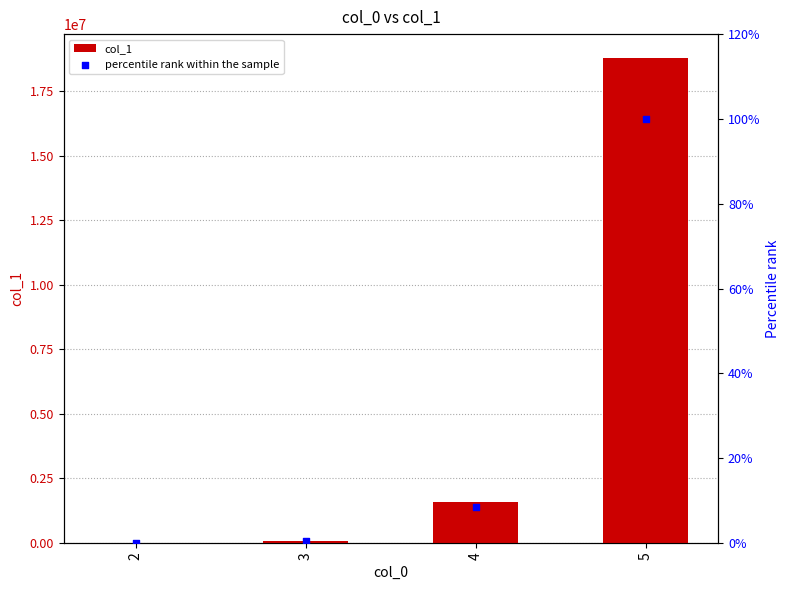

Which series reaches the maximum Y coordinate?

col_1